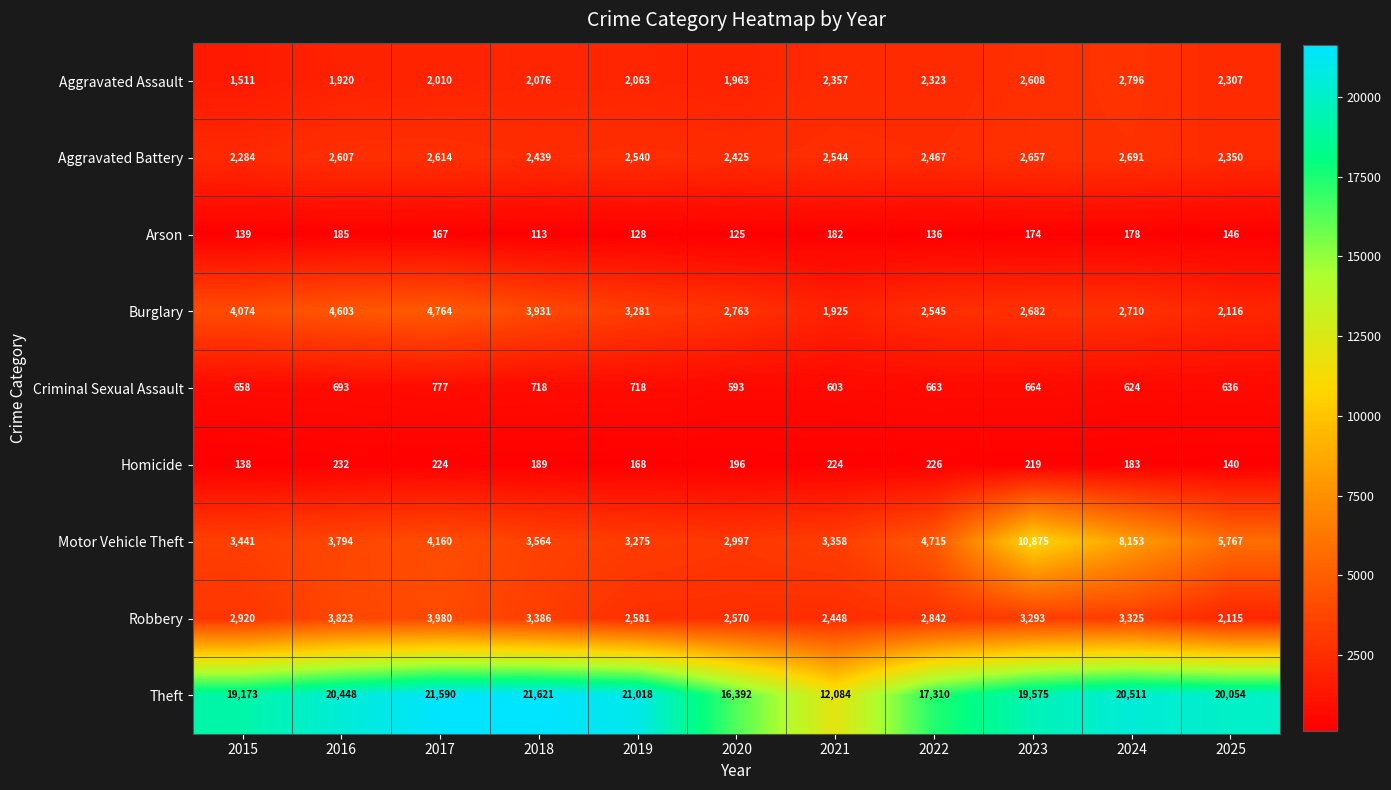

What is the smallest value displayed?

113